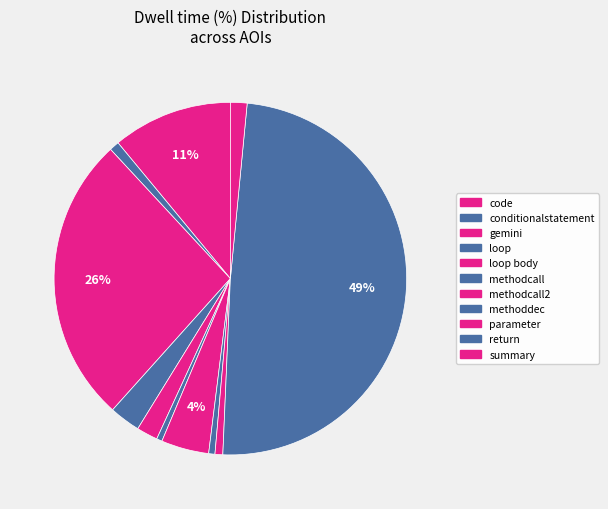

How many segments does this pie chart have?

11